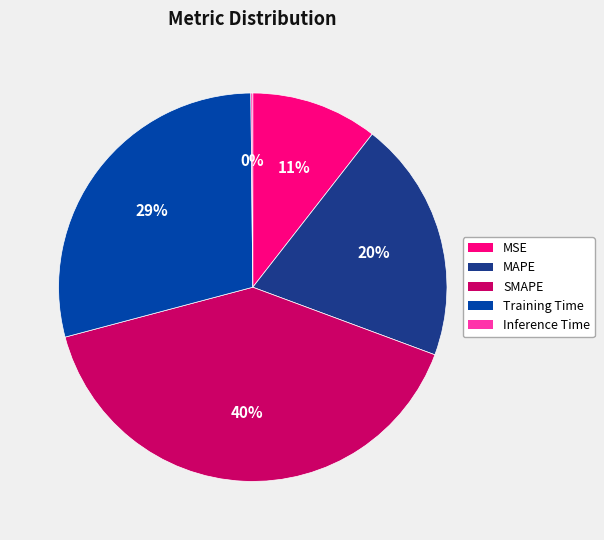

The MAPE slice represents 20% of the pie. True or false?

True